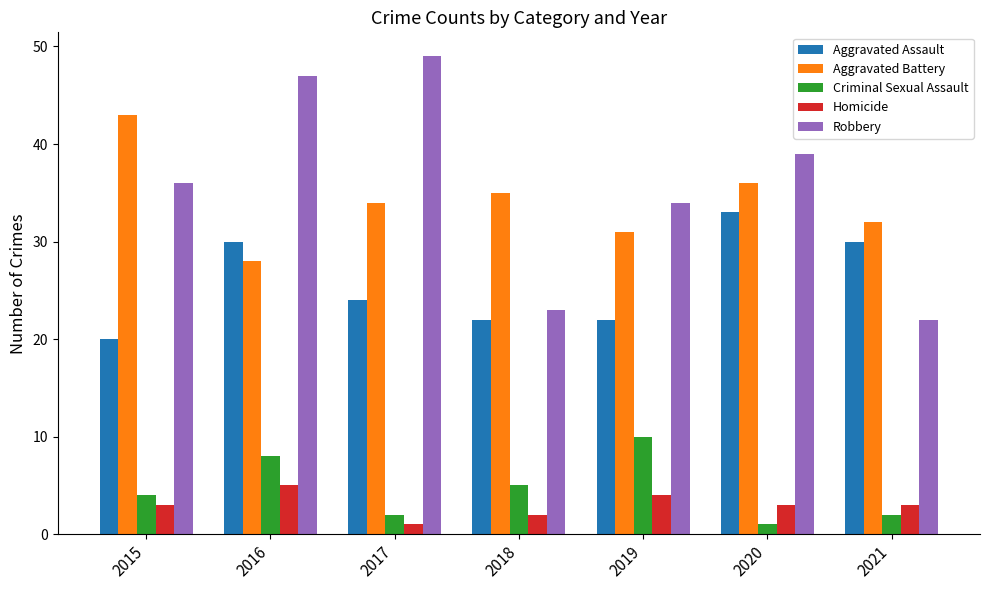

At how many categories does at least one series exceed 18?

7